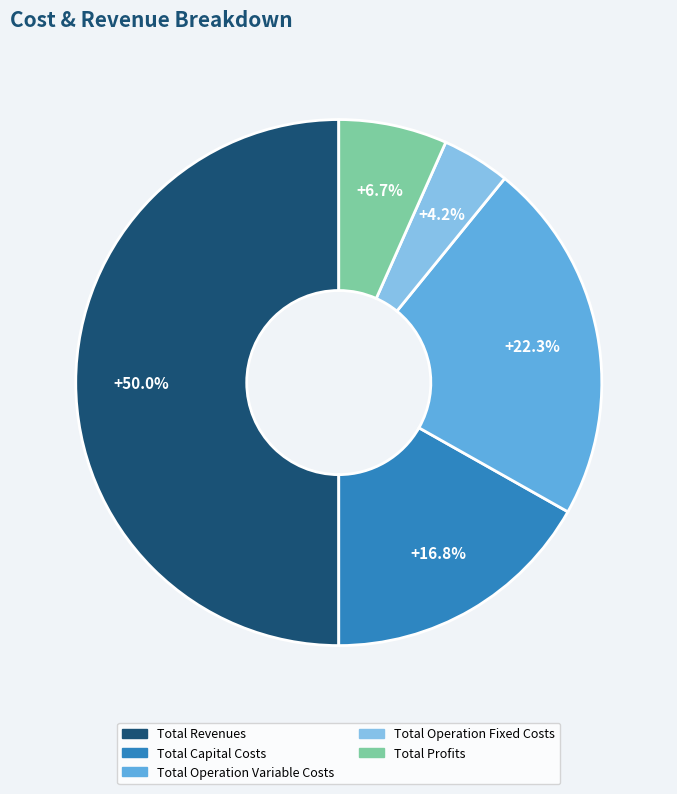

Which category has the smallest portion of the pie?

Total Operation Fixed Costs